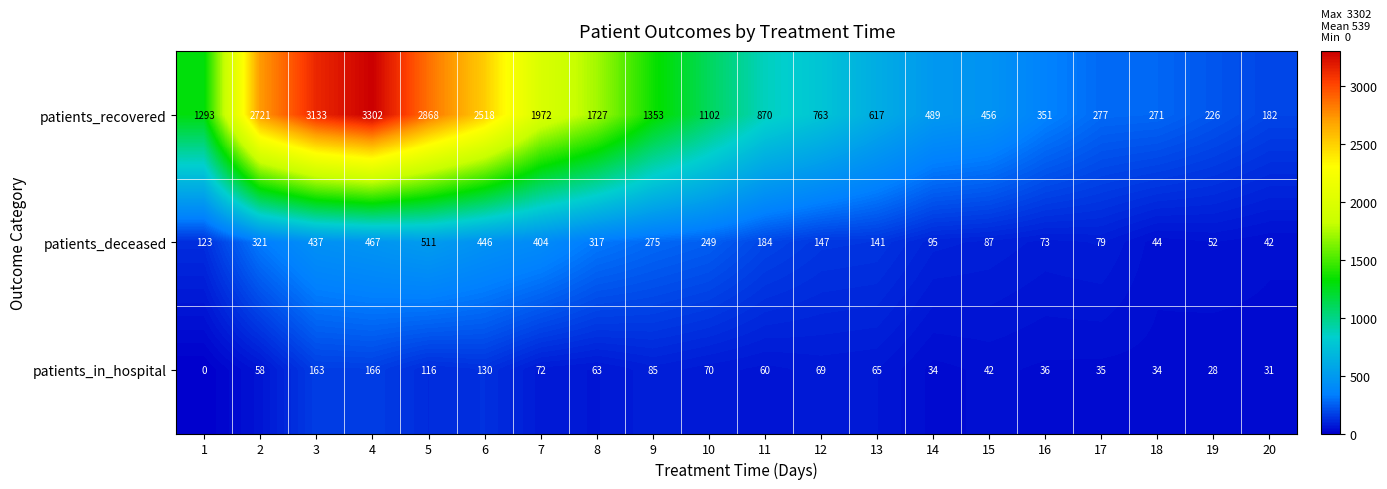

How many categories are shown in the chart?

20